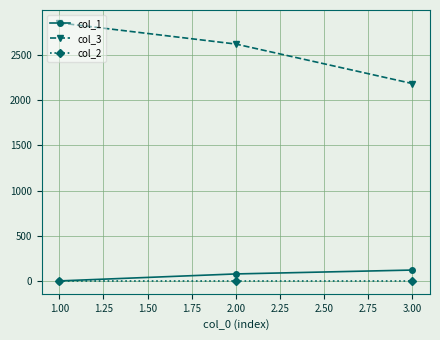

Reading right to left, list all the values displayed in this chart.

col_1: 120	77	0
col_3: 2183	2620	2854
col_2: 0	0	0